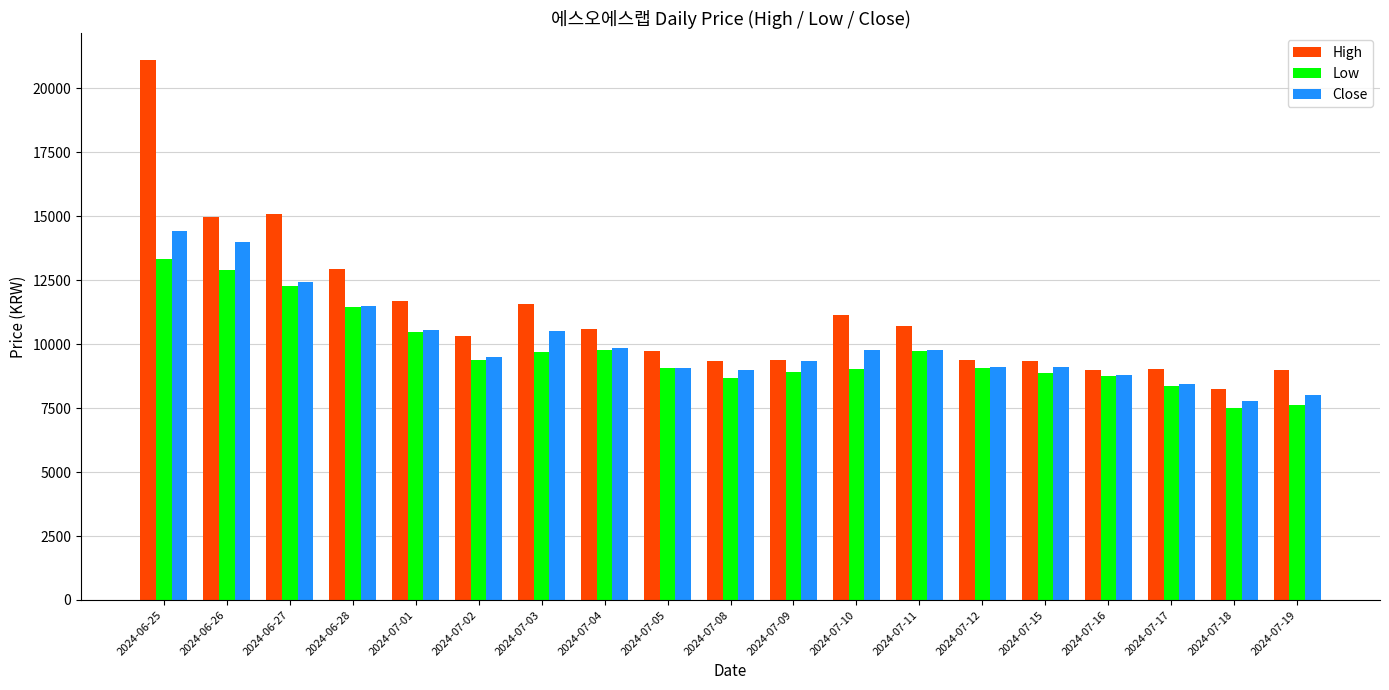

What is the sum of the Low values at 2024-07-11 and 2024-07-17?

18110